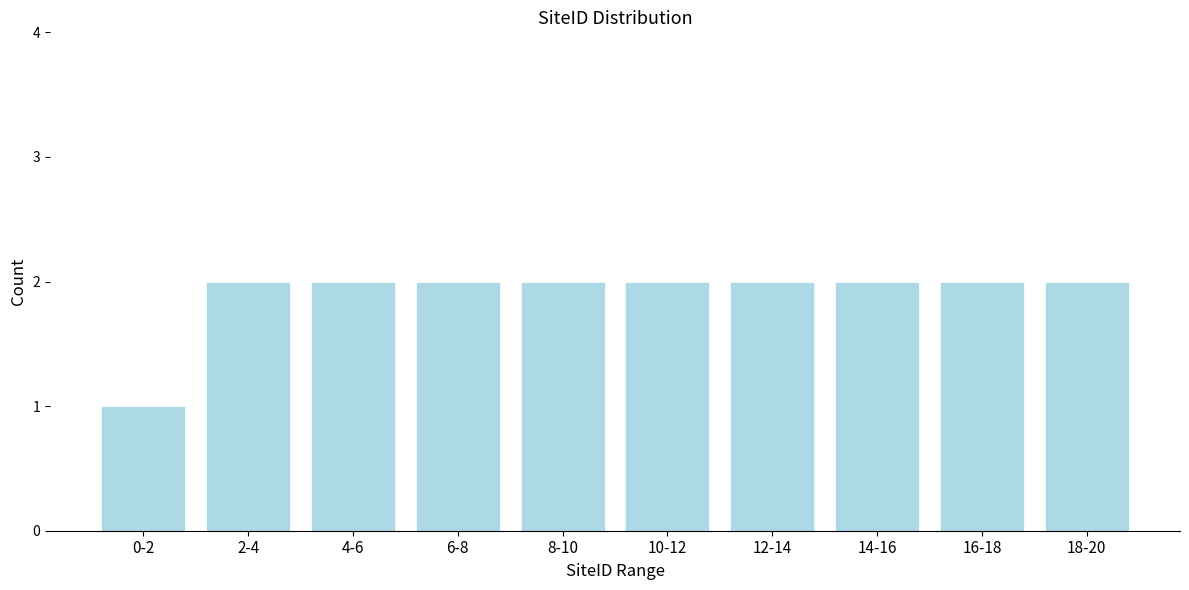

Reading left to right, what are all the values shown in this chart?

0-2=1	2-4=2	4-6=2	6-8=2	8-10=2	10-12=2	12-14=2	14-16=2	16-18=2	18-20=2